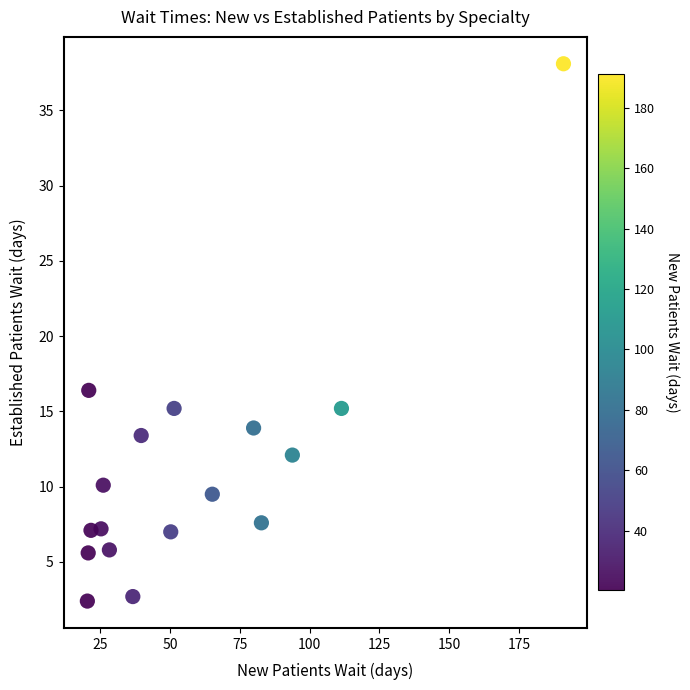

What is the range of Y values (max minus min)?

35.7